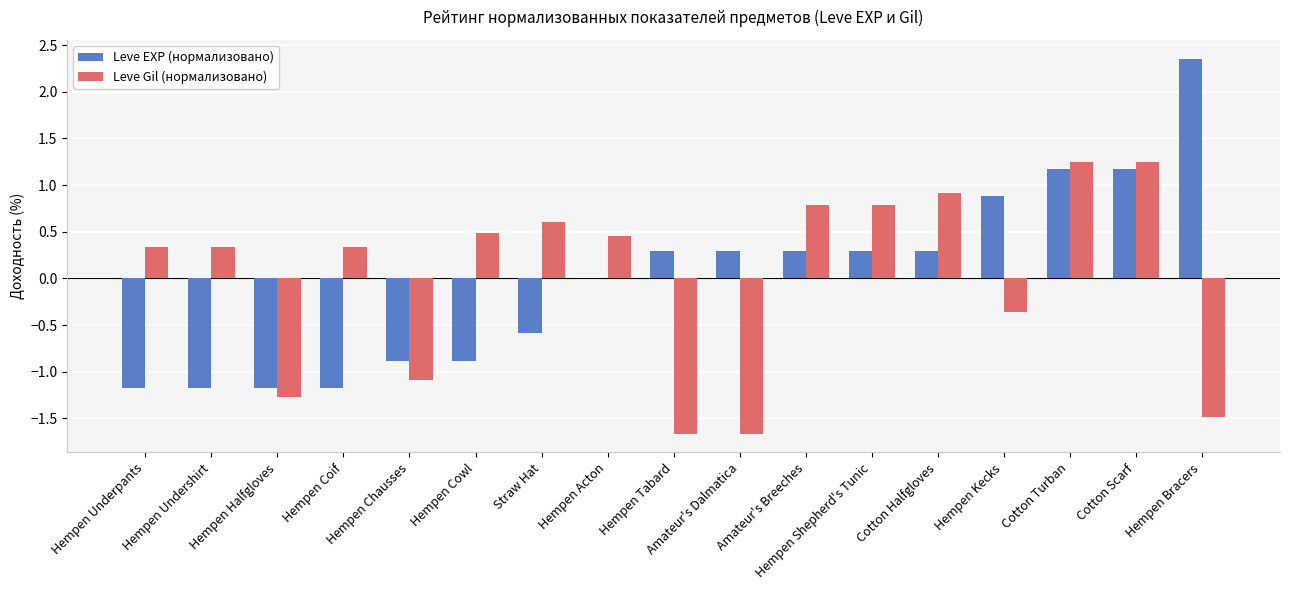

Is the value of Leve Gil (нормализовано) at Hempen Cowl greater than the value of Leve EXP (нормализовано) at Hempen Undershirt?

Yes